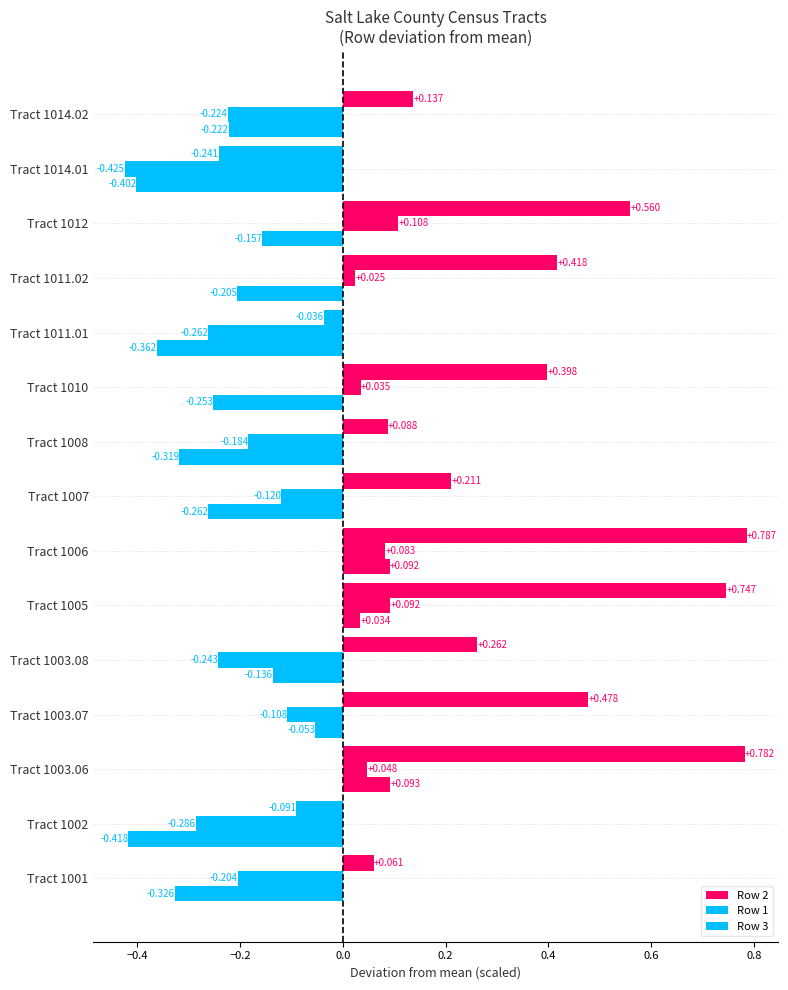

What is the value of the Row 2 bar at the 14th from the left?

-0.2